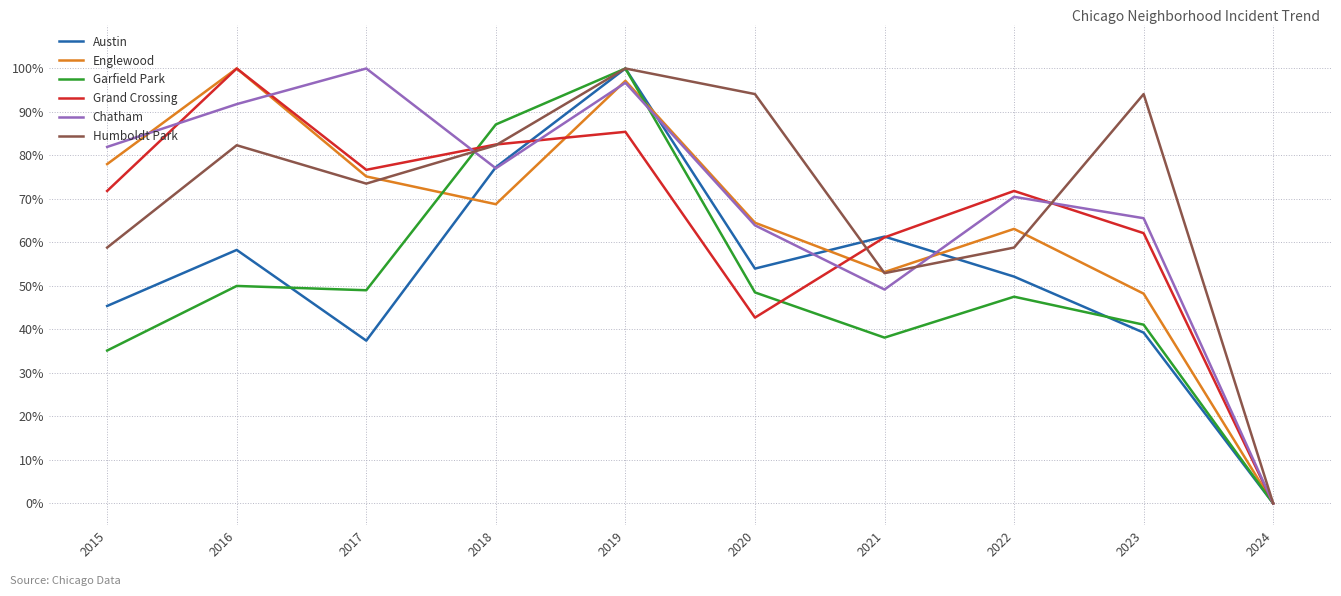

How many positive values does the Grand Crossing series have?

9